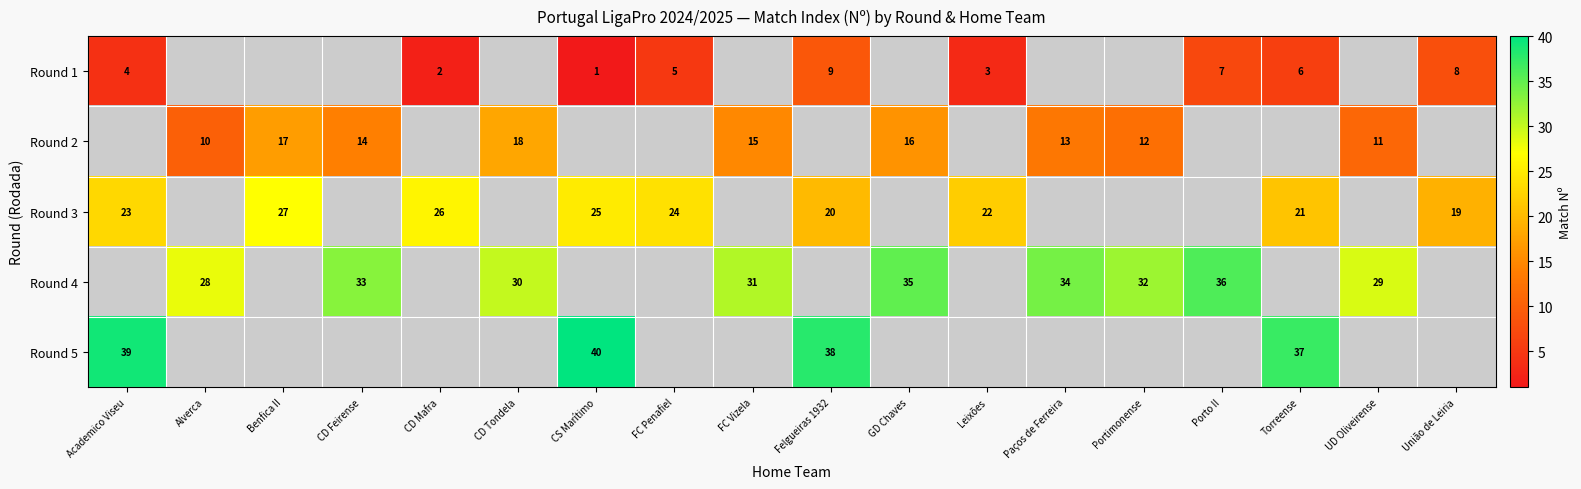

Which series has the widest spread of values?

row_0